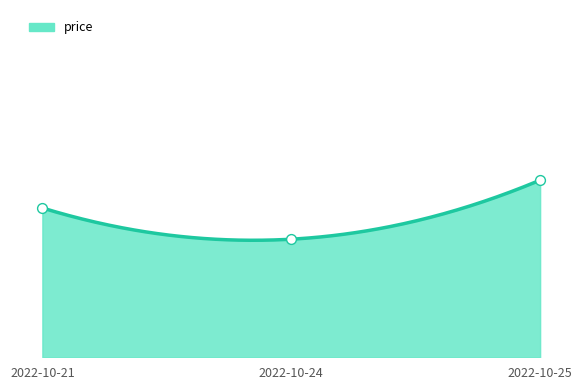

What is the ratio of the value at 2022-10-21 to the value at 2022-10-25?

1.0